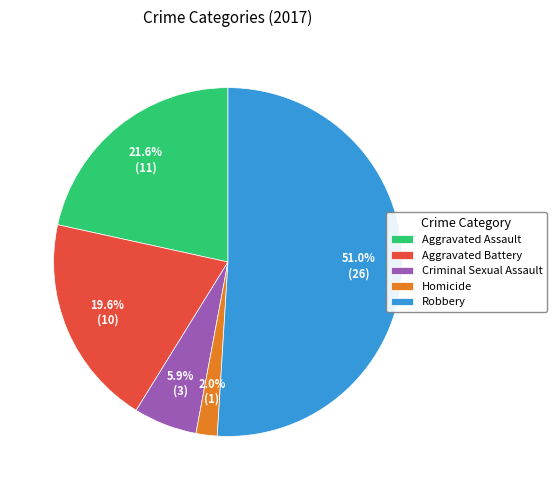

What percentage is the Criminal Sexual Assault slice, to the nearest percent?

6%